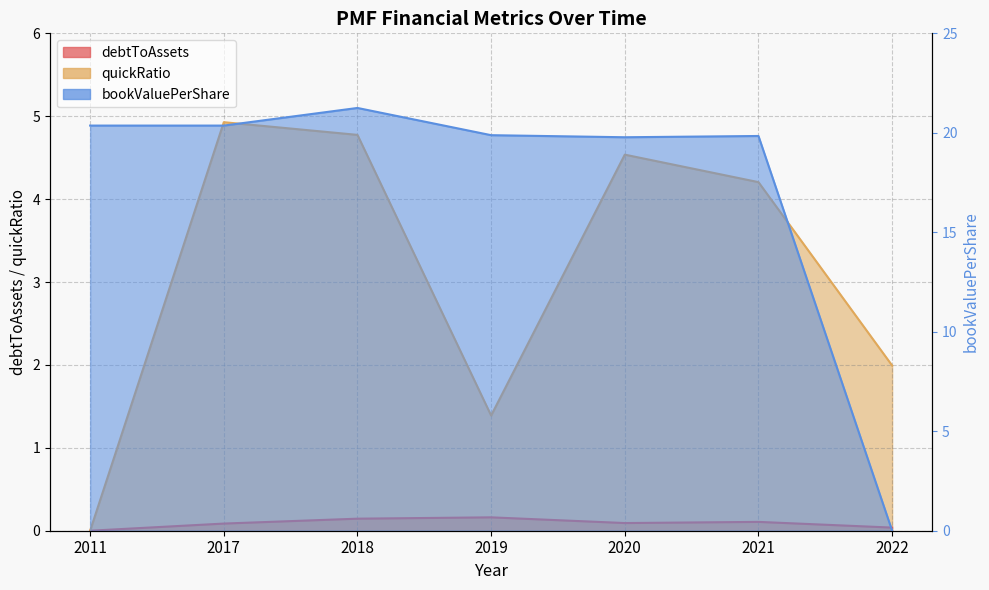

Rank the categories by bookValuePerShare value from highest to lowest.

2018, 2011, 2017, 2019, 2021, 2020, 2022